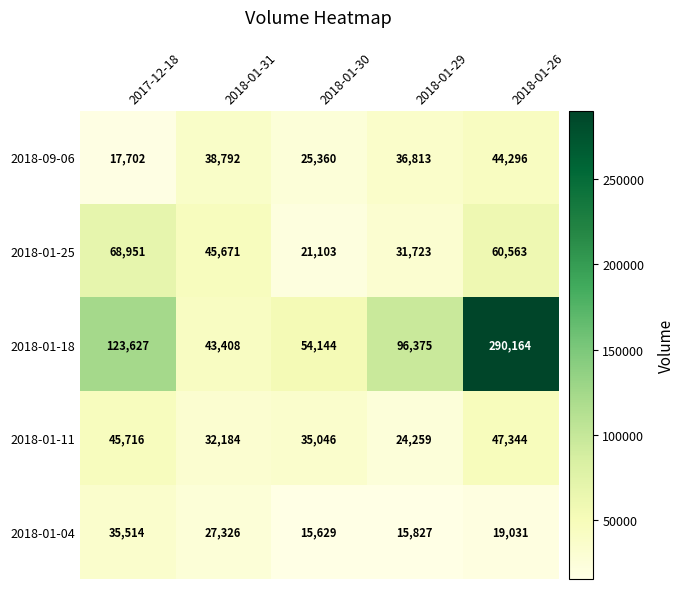

Reading right to left, list all the values displayed in this chart.

2018-09-06: 2018-01-26=44296	2018-01-29=36813	2018-01-30=25360	2018-01-31=38792	2017-12-18=17702
2018-01-25: 2018-01-26=60563	2018-01-29=31723	2018-01-30=21103	2018-01-31=45671	2017-12-18=68951
2018-01-18: 2018-01-26=290164	2018-01-29=96375	2018-01-30=54144	2018-01-31=43408	2017-12-18=123627
2018-01-11: 2018-01-26=47344	2018-01-29=24259	2018-01-30=35046	2018-01-31=32184	2017-12-18=45716
2018-01-04: 2018-01-26=19031	2018-01-29=15827	2018-01-30=15629	2018-01-31=27326	2017-12-18=35514